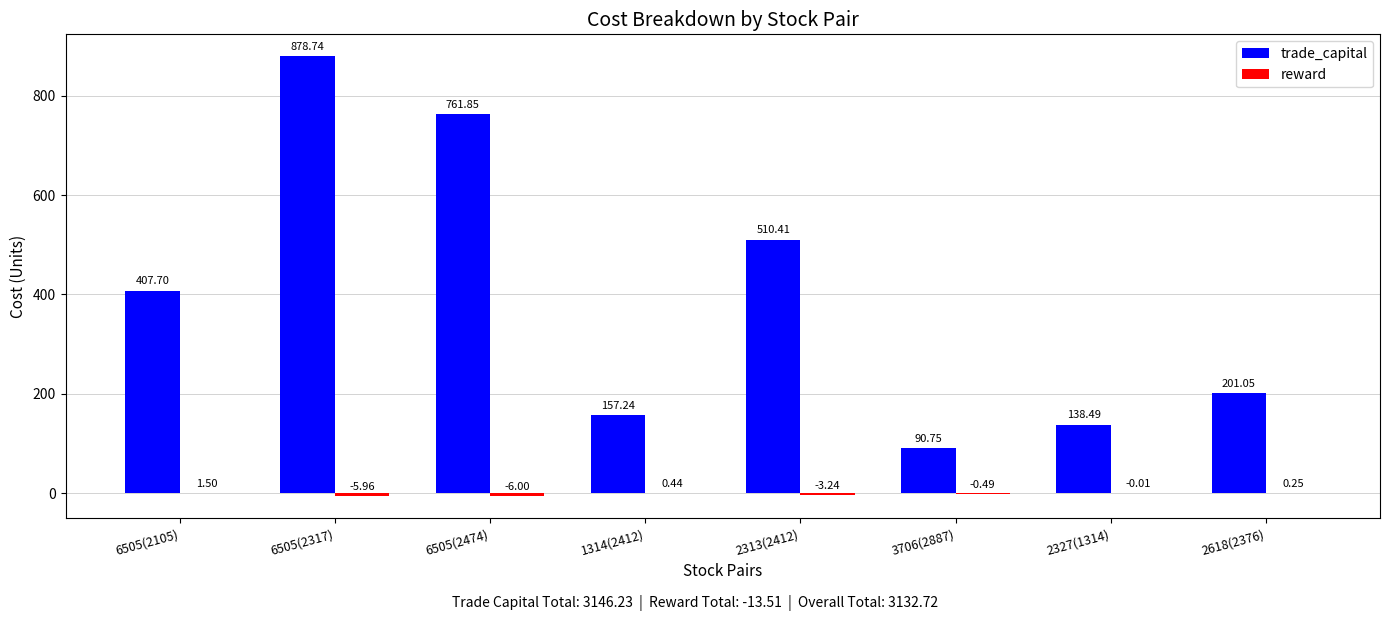

How many groups of bars are there?

8